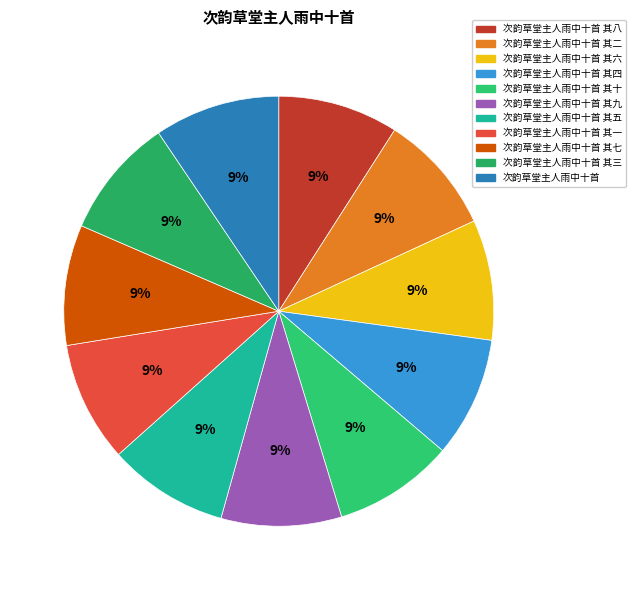

How many segments does this pie chart have?

11